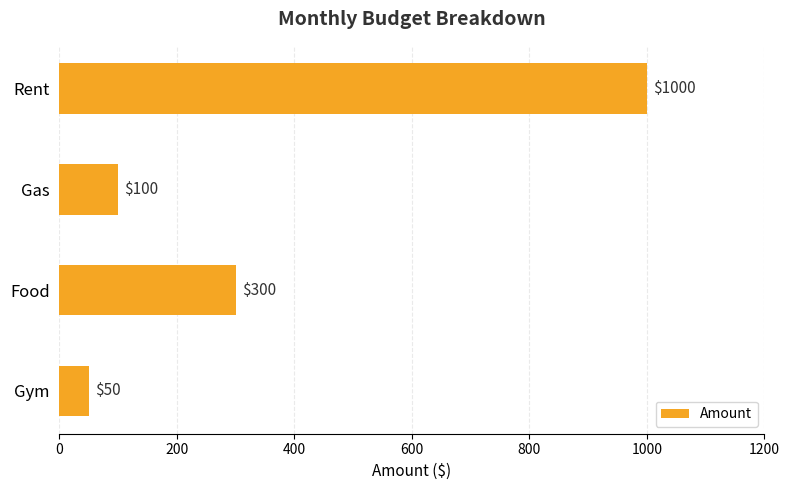

True or false: the data shows 477 at Food.

False